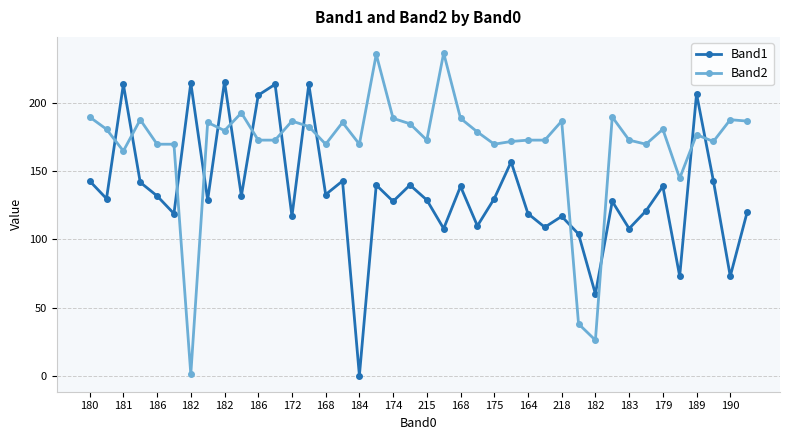

List the series in order of their peak value, highest first.

Band2, Band1